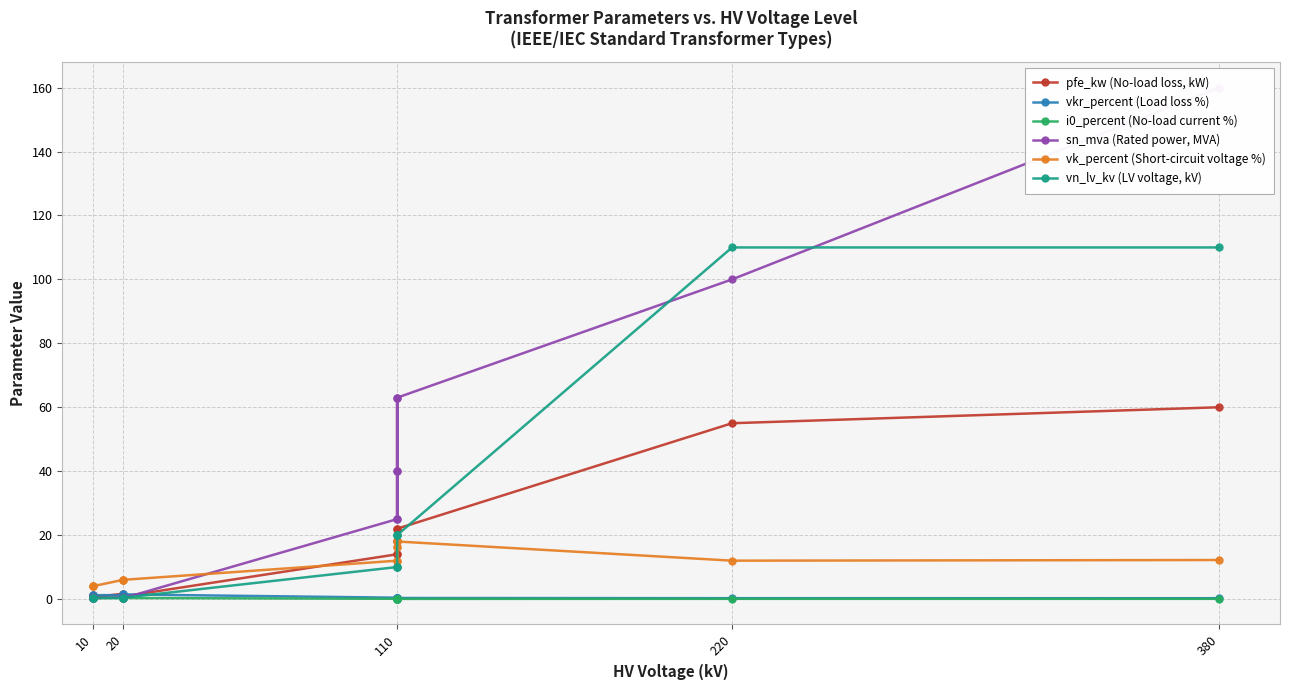

What is the difference between the second highest and second lowest values in the sn_mva (Rated power, MVA) series?

99.8